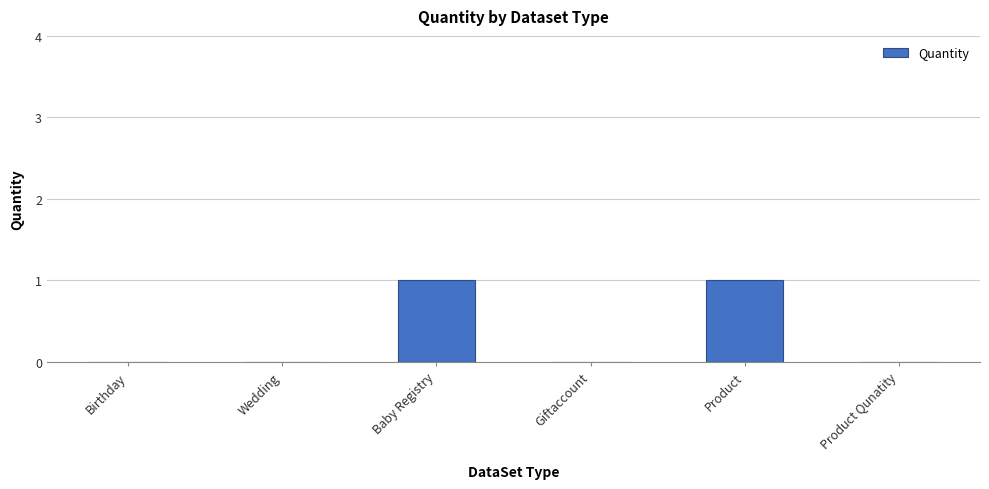

Are the bars horizontal?

No